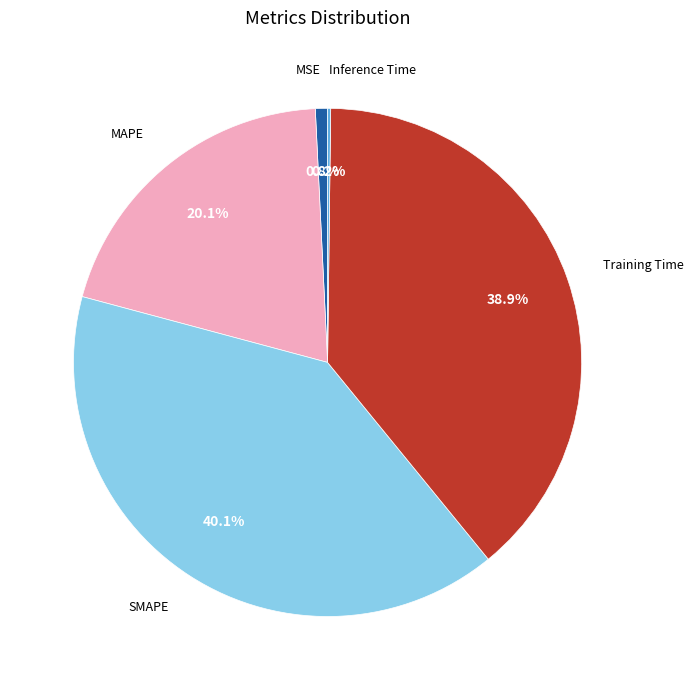

Is the sum of SMAPE and MAPE greater than half?

Yes